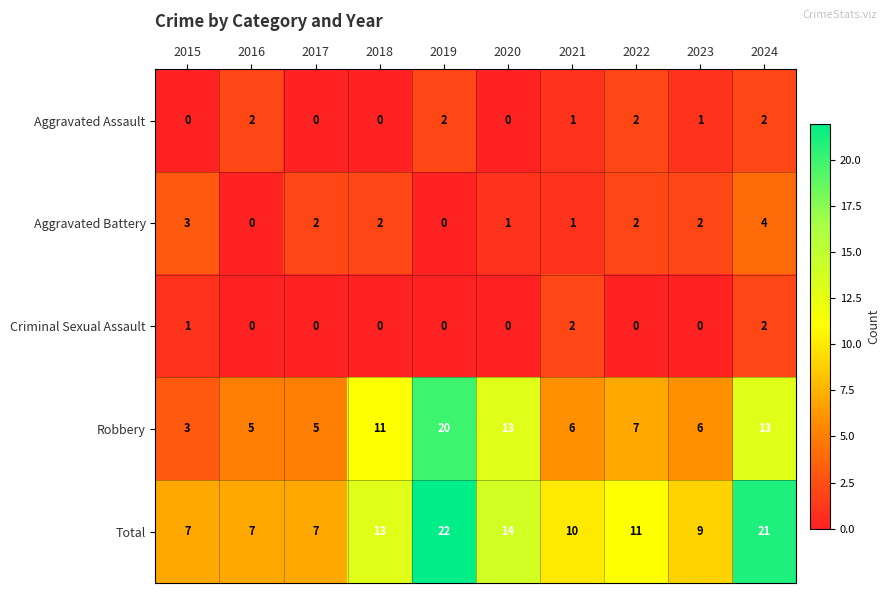

At how many categories does at least one series exceed 19?

2